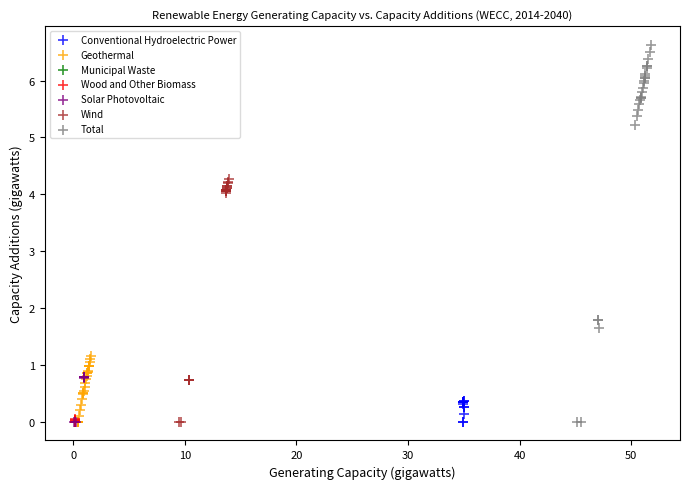

What are all the series names shown in the legend?

Conventional Hydroelectric Power, Geothermal, Municipal Waste, Wood and Other Biomass, Solar Photovoltaic, Wind, Total